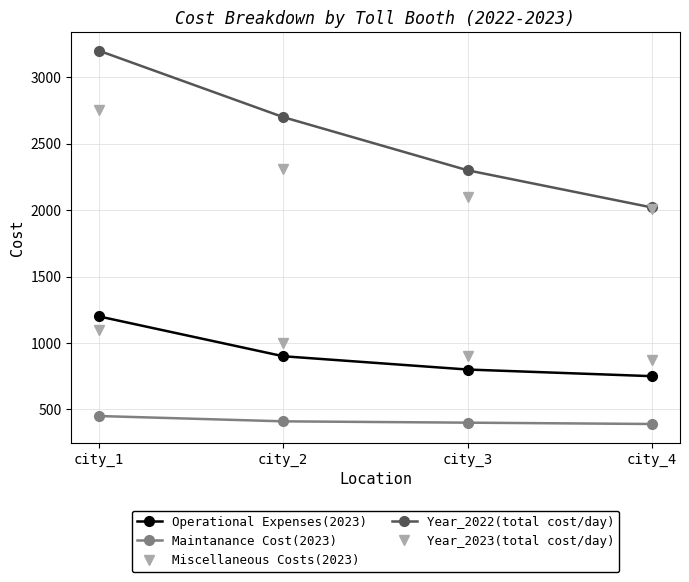

Rank the series by their maximum value, from lowest to highest.

Maintanance Cost(2023), Miscellaneous Costs(2023), Operational Expenses(2023), Year_2023(total cost/day), Year_2022(total cost/day)